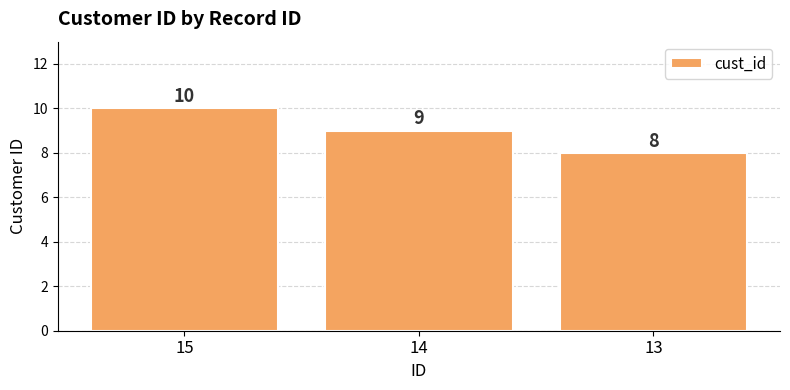

How many values are between 8 and 10?

3